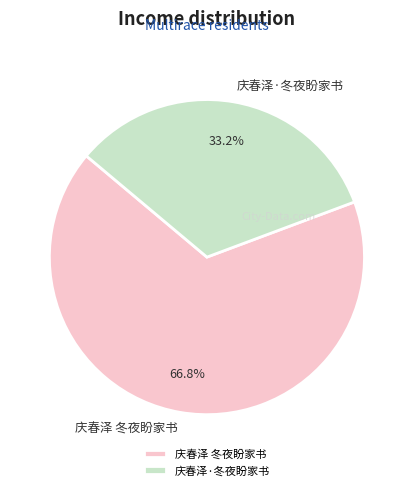

Do 庆春泽·冬夜盼家书 and 庆春泽 冬夜盼家书 together represent more than half of the pie?

Yes